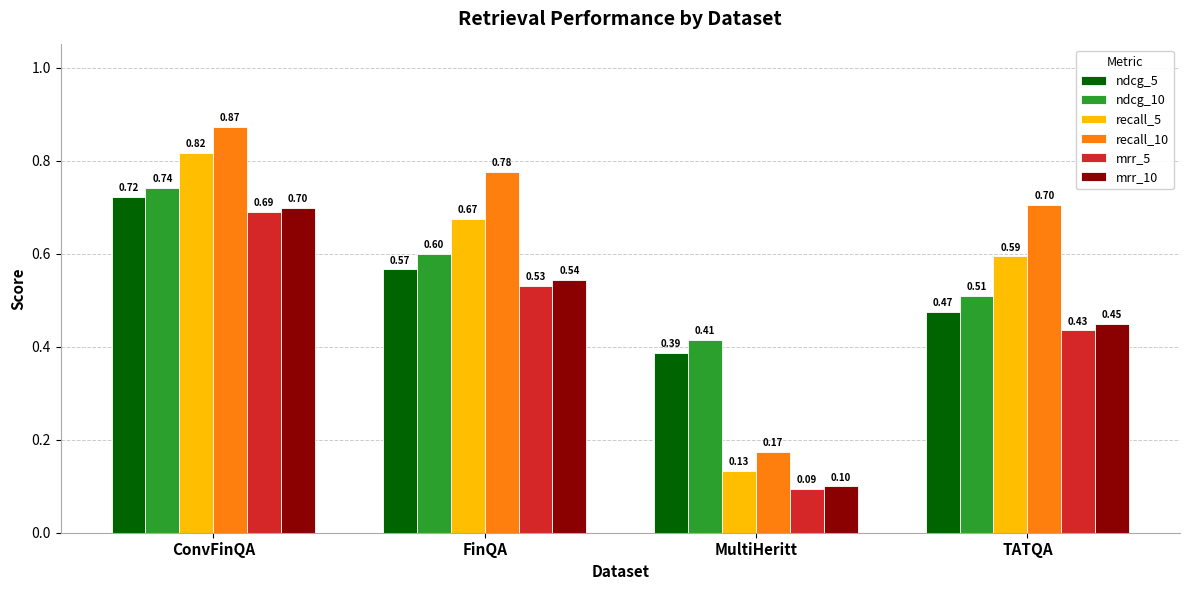

List the series in order of their peak value, lowest first.

mrr_5, mrr_10, ndcg_5, ndcg_10, recall_5, recall_10